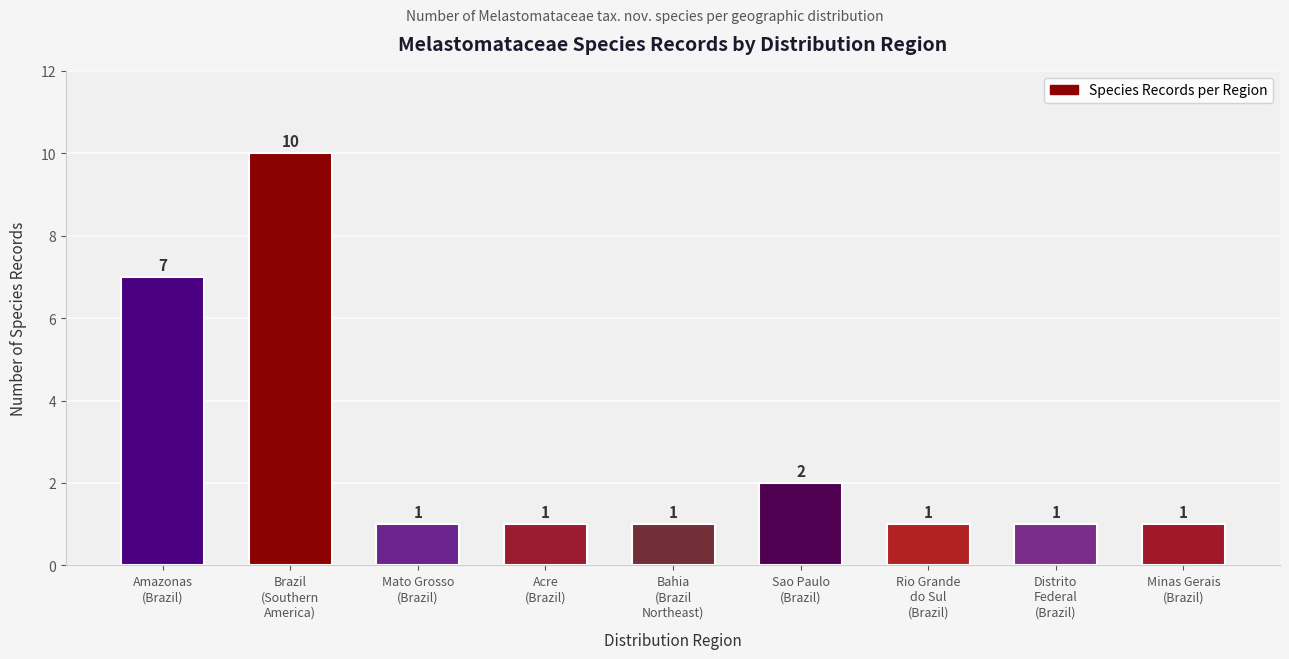

What is the difference between the maximum and minimum values?

9